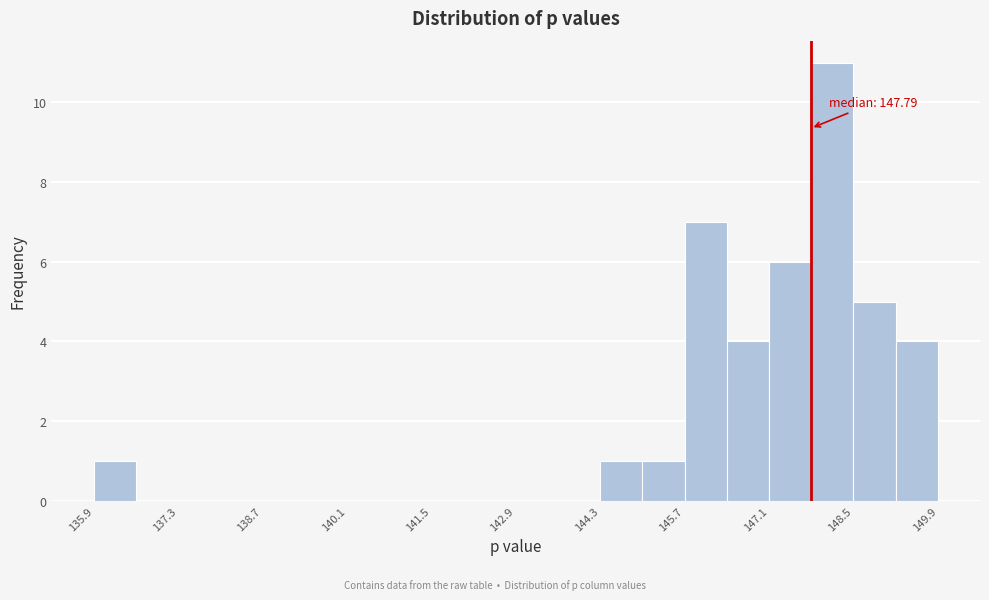

Around what value on the x-axis is the tallest bar? Give the approximate position of its centre, as read against the axis.

148.2